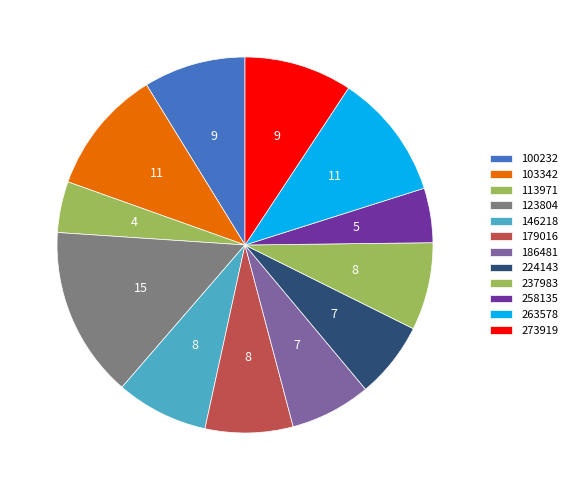

What percentage is the 224143 slice, to the nearest percent?

7%